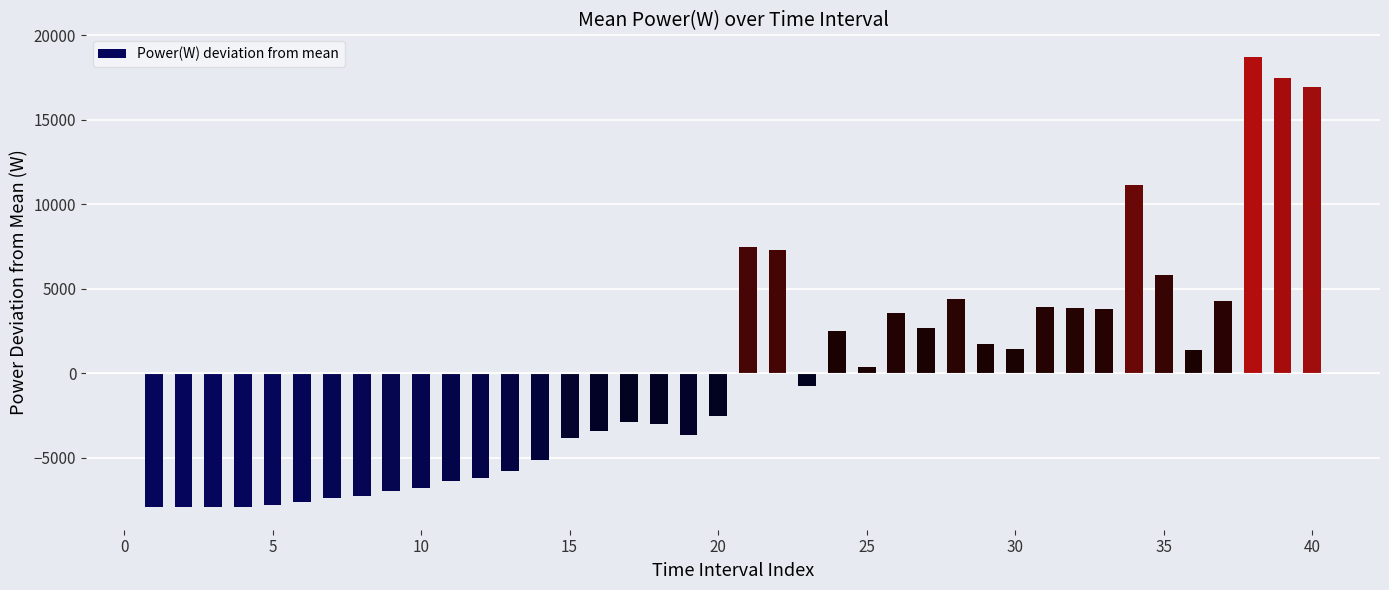

What is the value of the 26th bar from the left?

3579.1